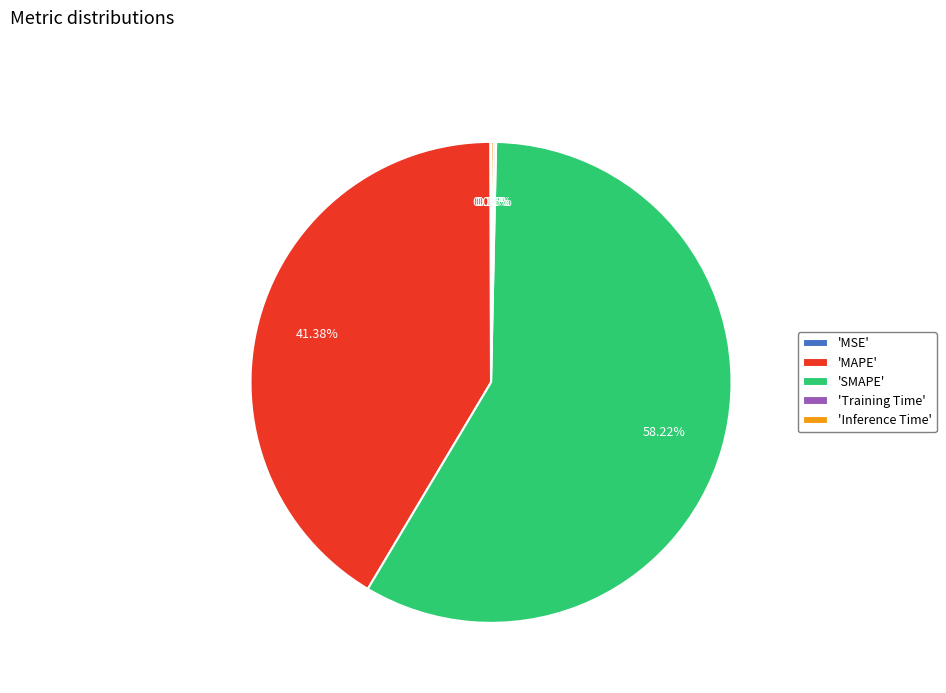

Which slice represents more than half of the pie?

'SMAPE'